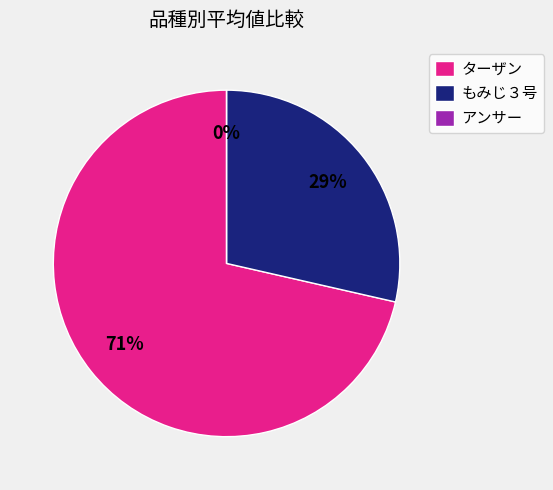

To the nearest percent, what is the combined percentage of アンサー and ターザン?

71%